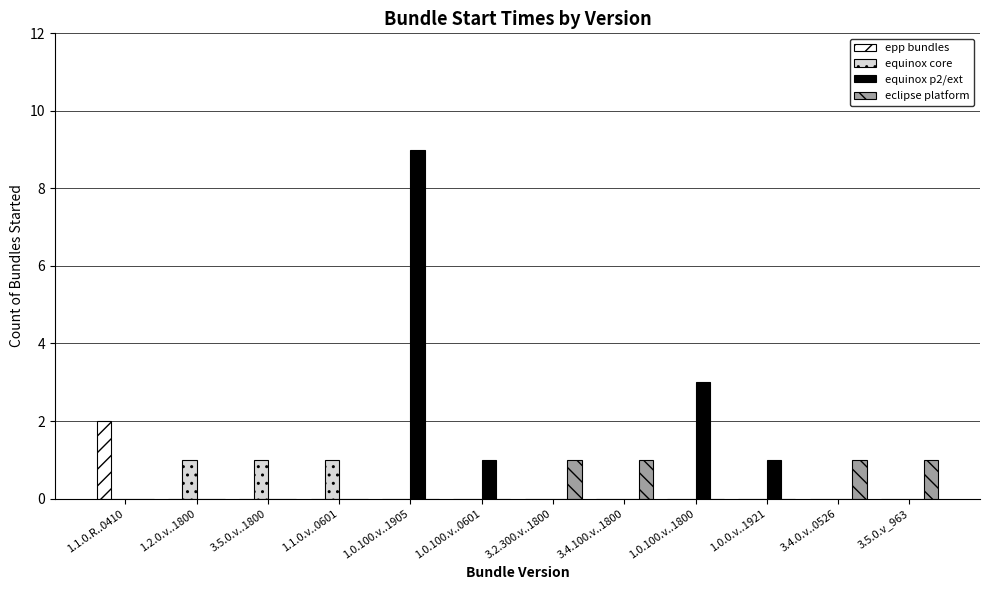

At which label does epp bundles reach its peak?

1.1.0.R..0410